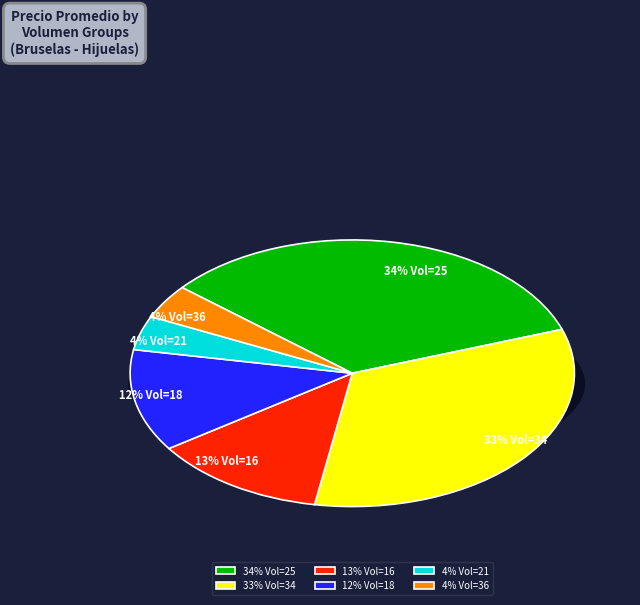

Does any single category account for the majority?

No